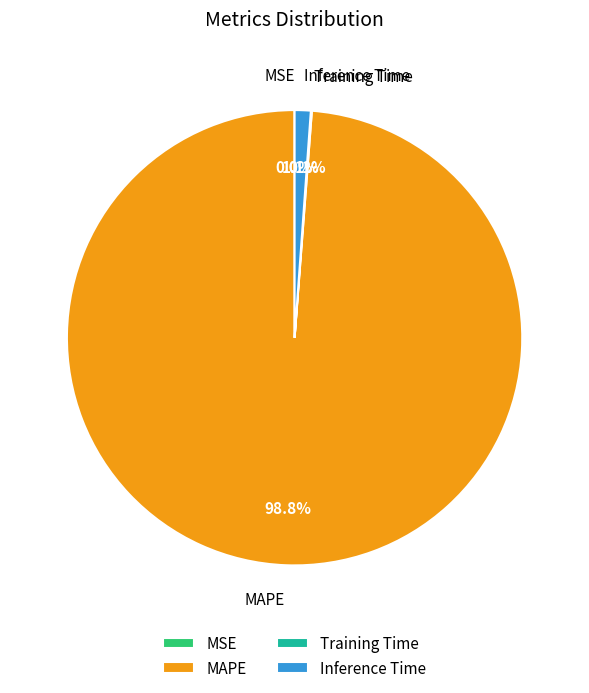

To the nearest percent, what is the average slice percentage?

25%